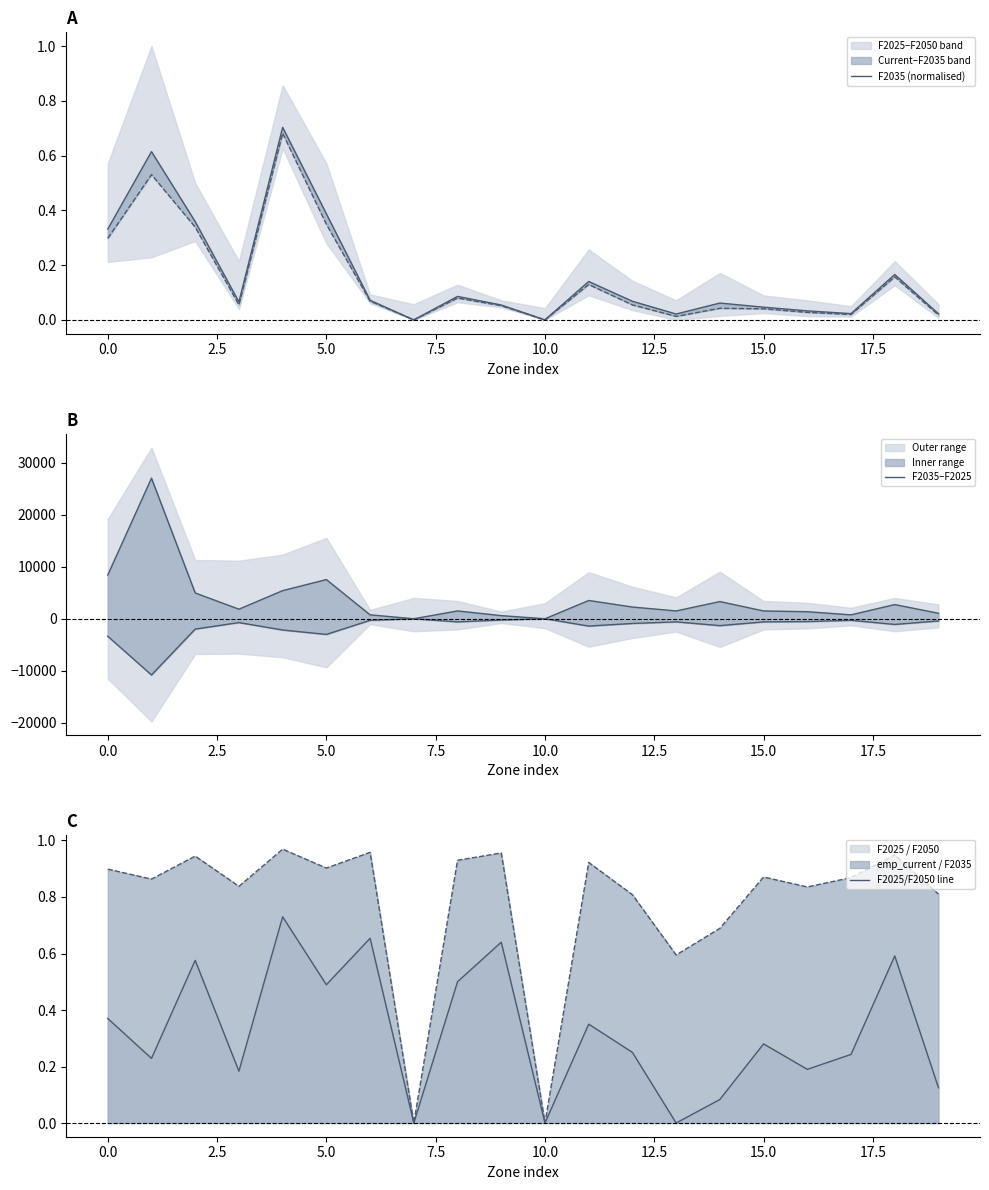

What is the total value across all series at 0.0?

26992.8